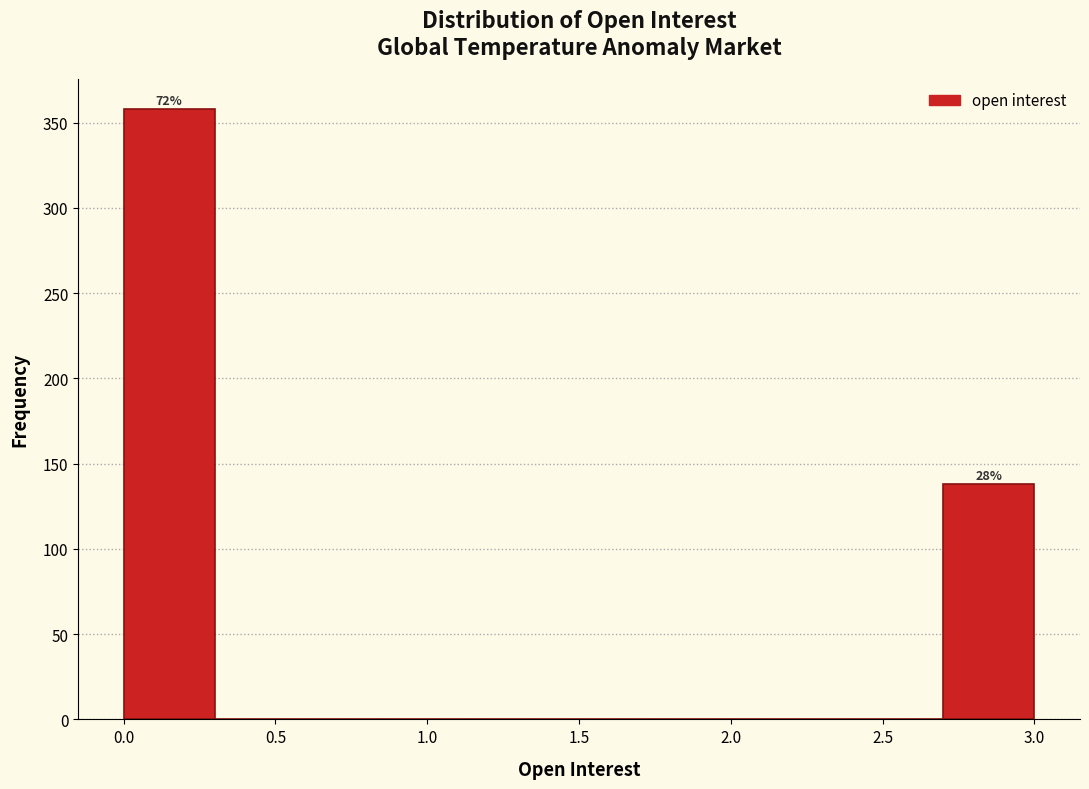

Over which range of the x-axis is the bar tallest?

0.0 to 0.3